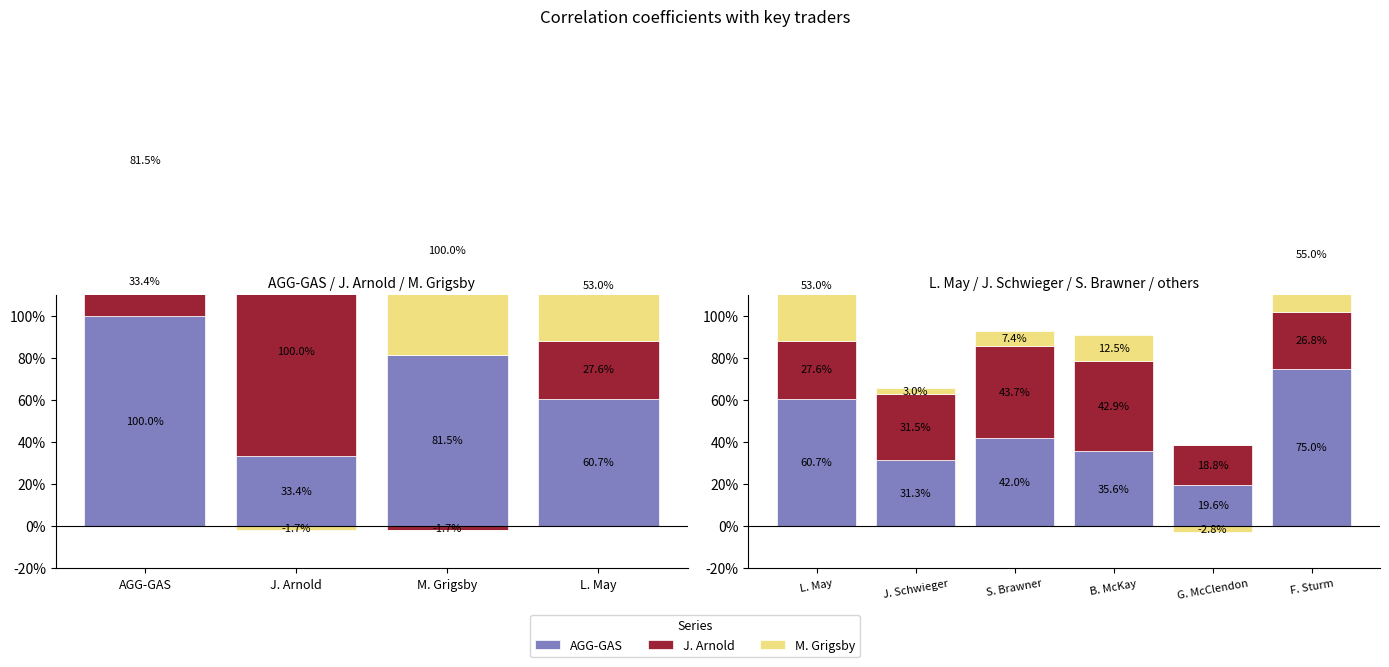

What is the label of the 3rd bar from the left?

S. Brawner